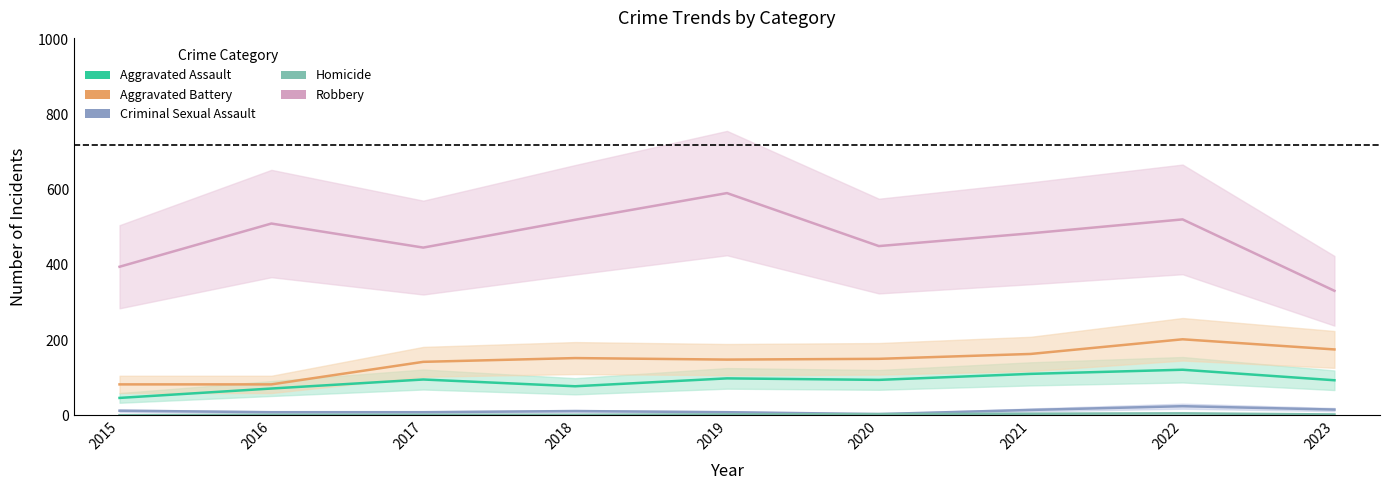

Where does the Aggravated Assault series first go above 94?

2017